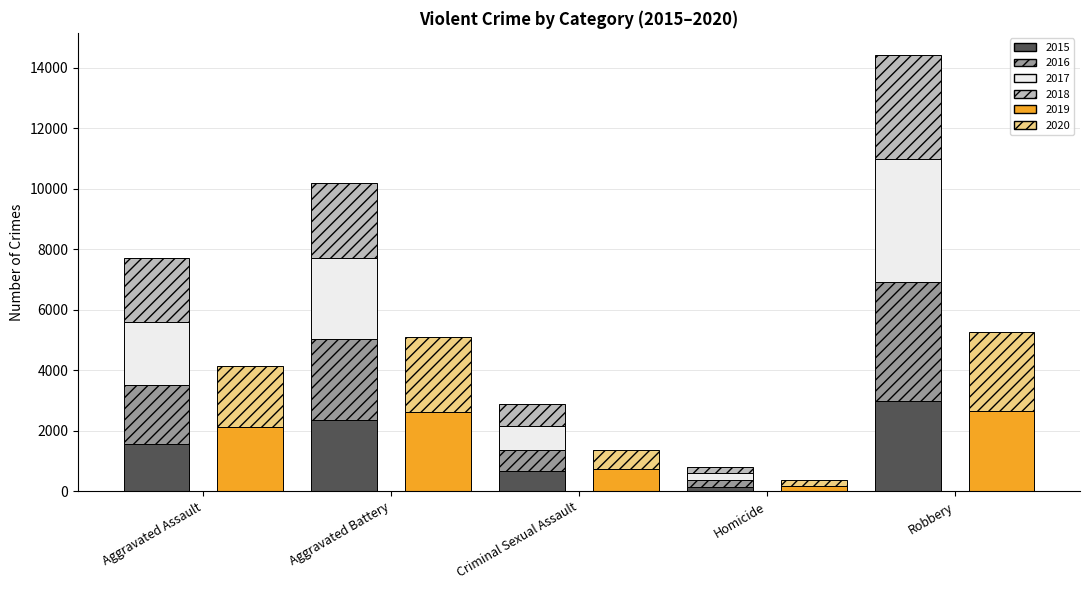

Which series has the widest spread of values?

2017